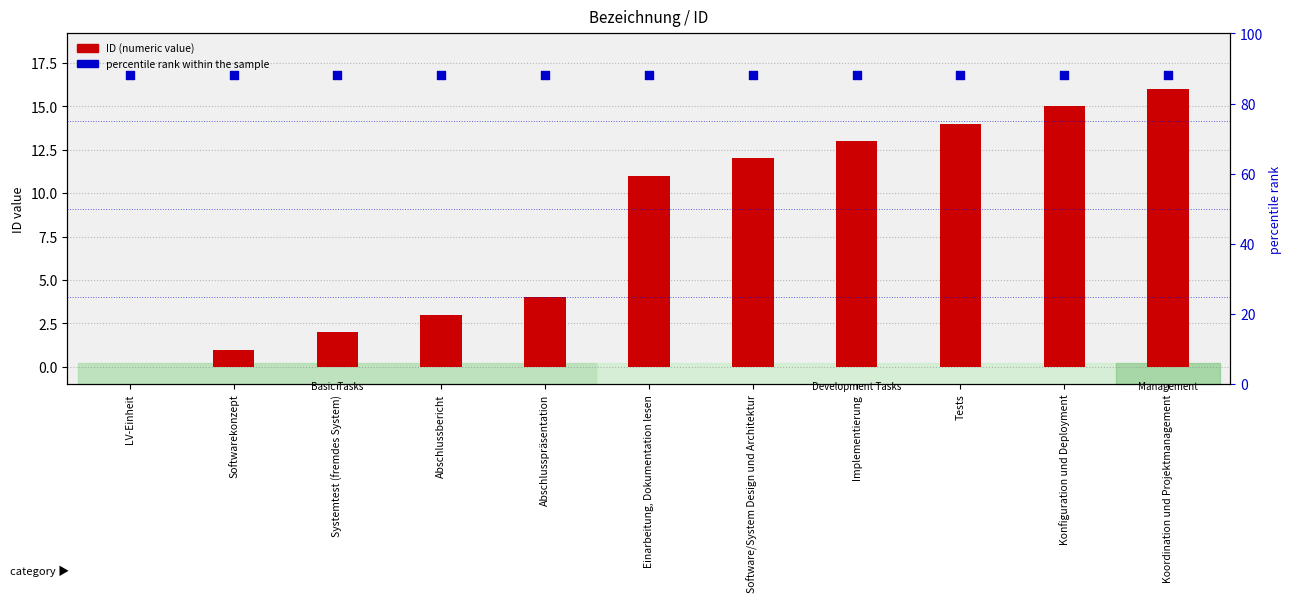

Which series has the largest Y range (max minus min)?

ID (numeric value)